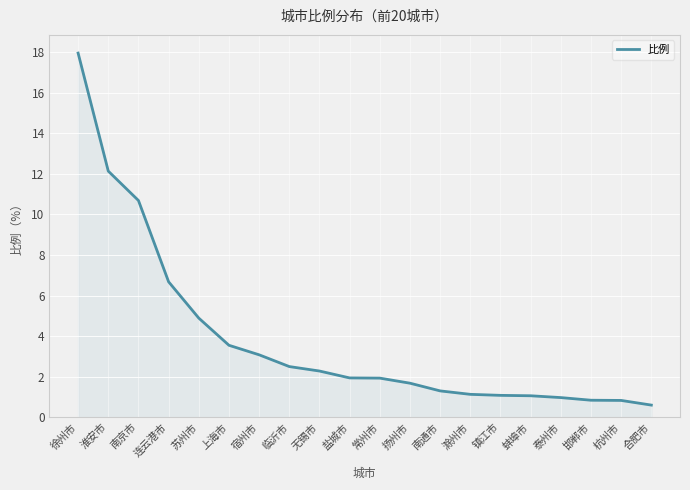

Approximately how many times larger is the value at 扬州市 compared to 徐州市?

0.1